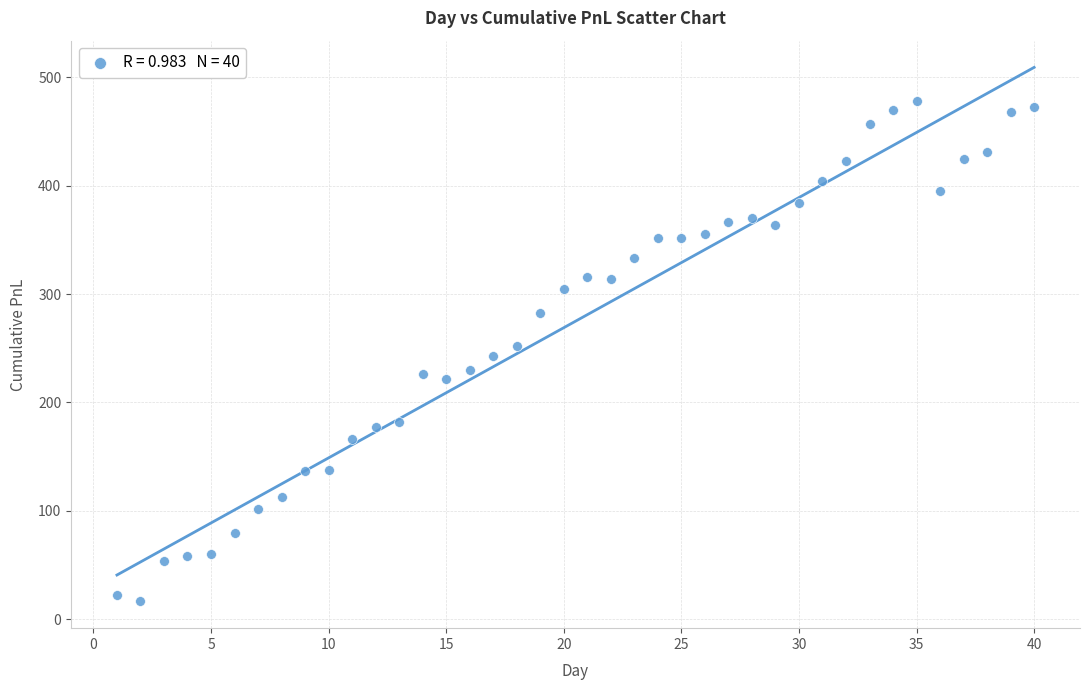

What is the range of X values (max minus min)?

39.0